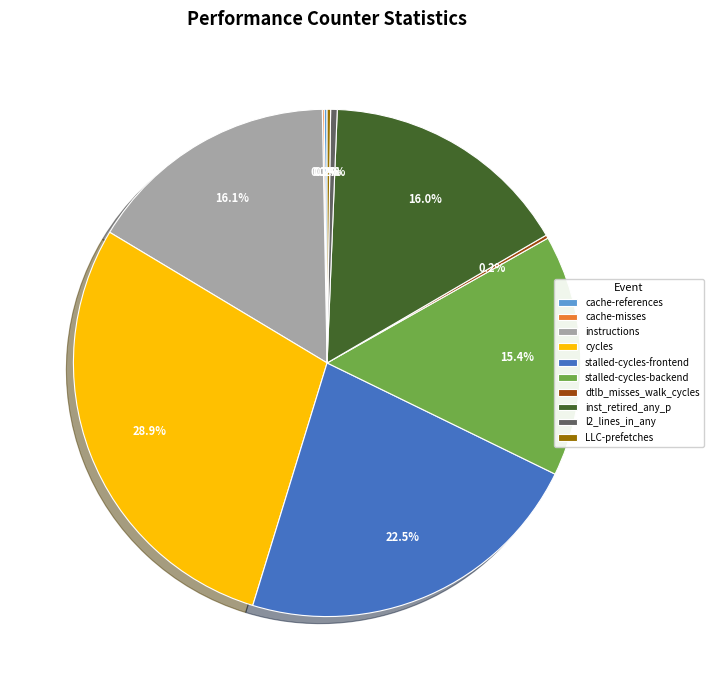

True or false: inst_retired_any_p accounts for 8% of the total.

False